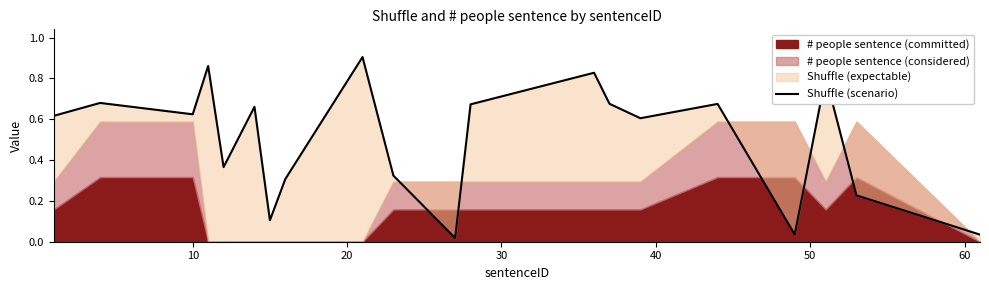

What is the average value?

0.5